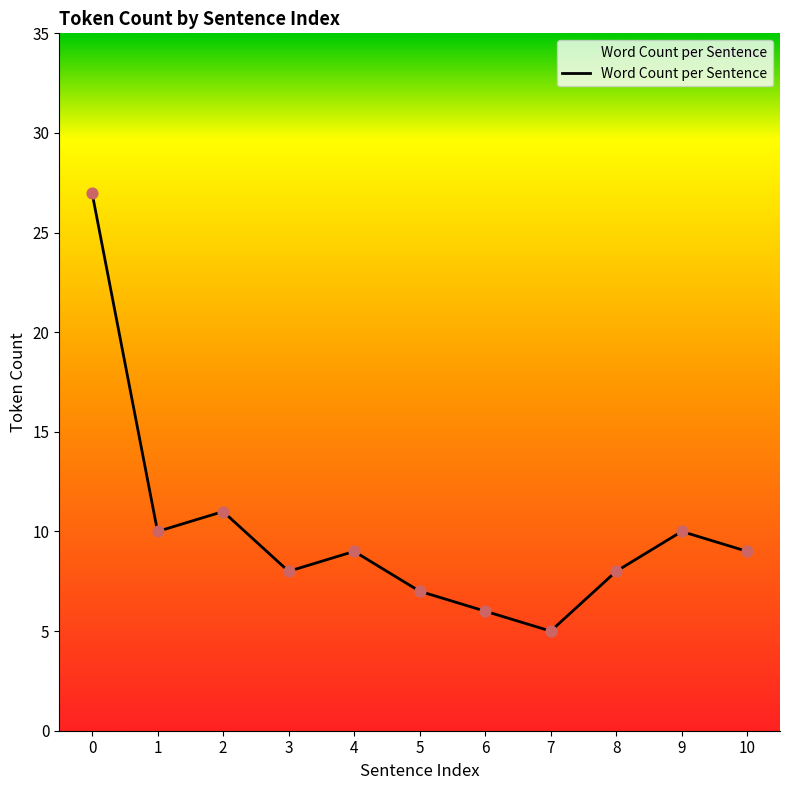

What is the change in value from 6 to 10?

+3